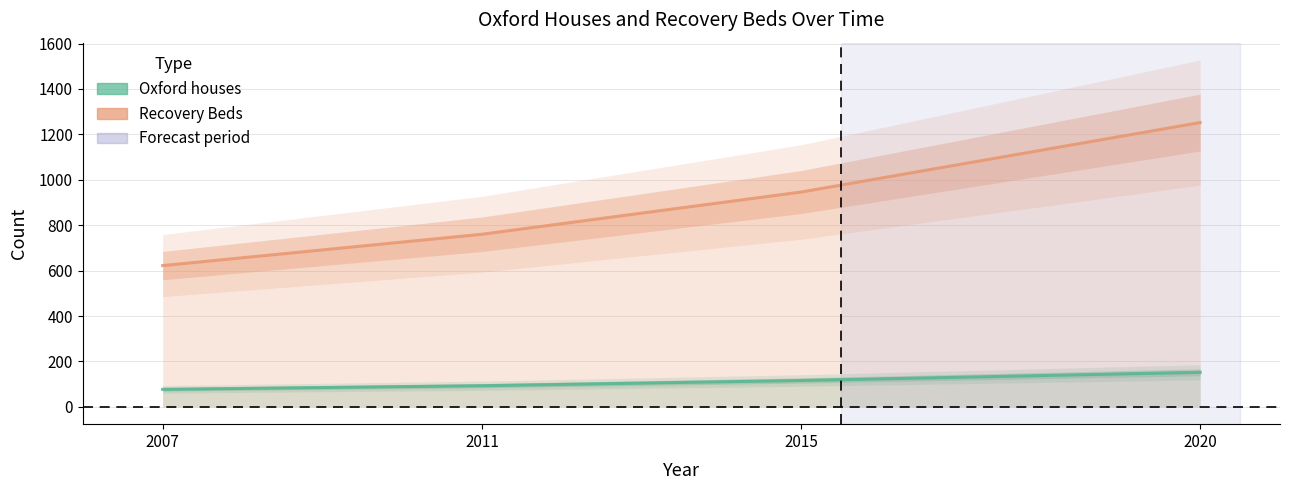

Is this an area chart (filled region under the line)?

No